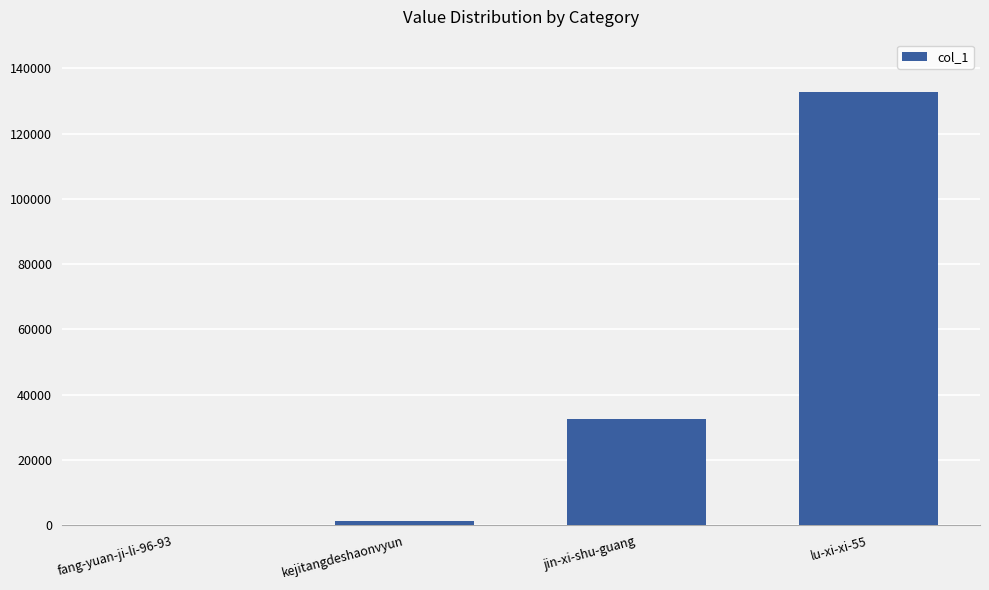

At which label is the value closest to 66432?

jin-xi-shu-guang